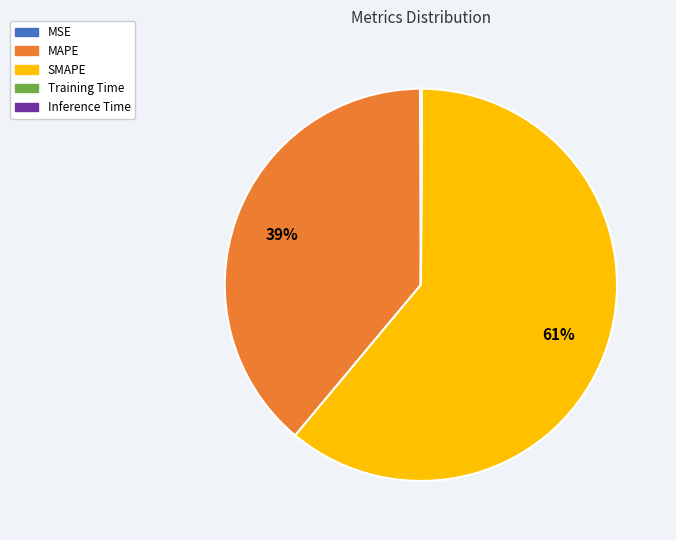

Is there a majority slice in this chart?

Yes